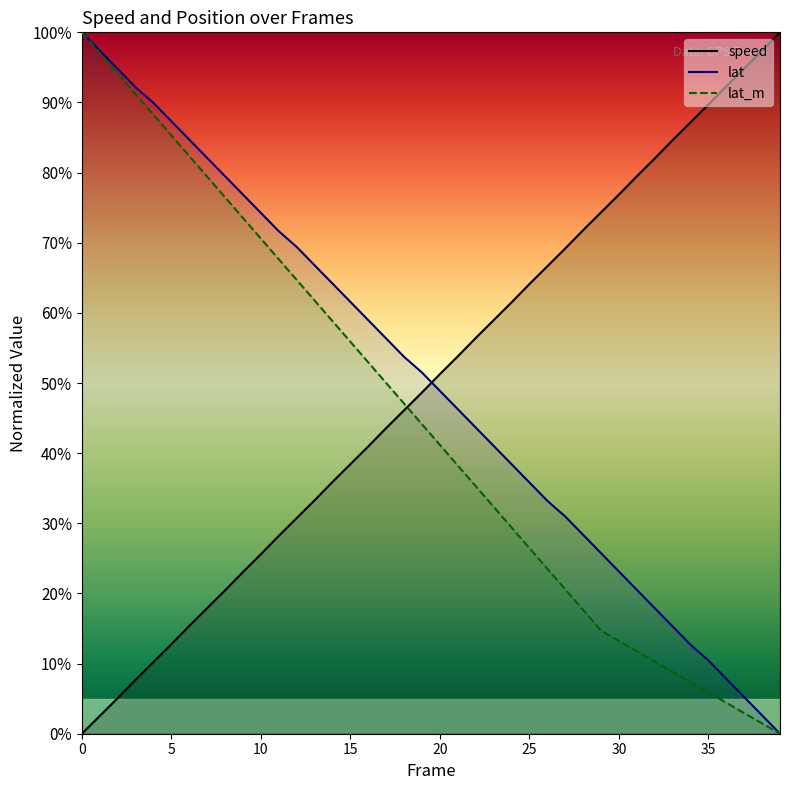

What is the value of the speed point at the 37th from the left?

92.3